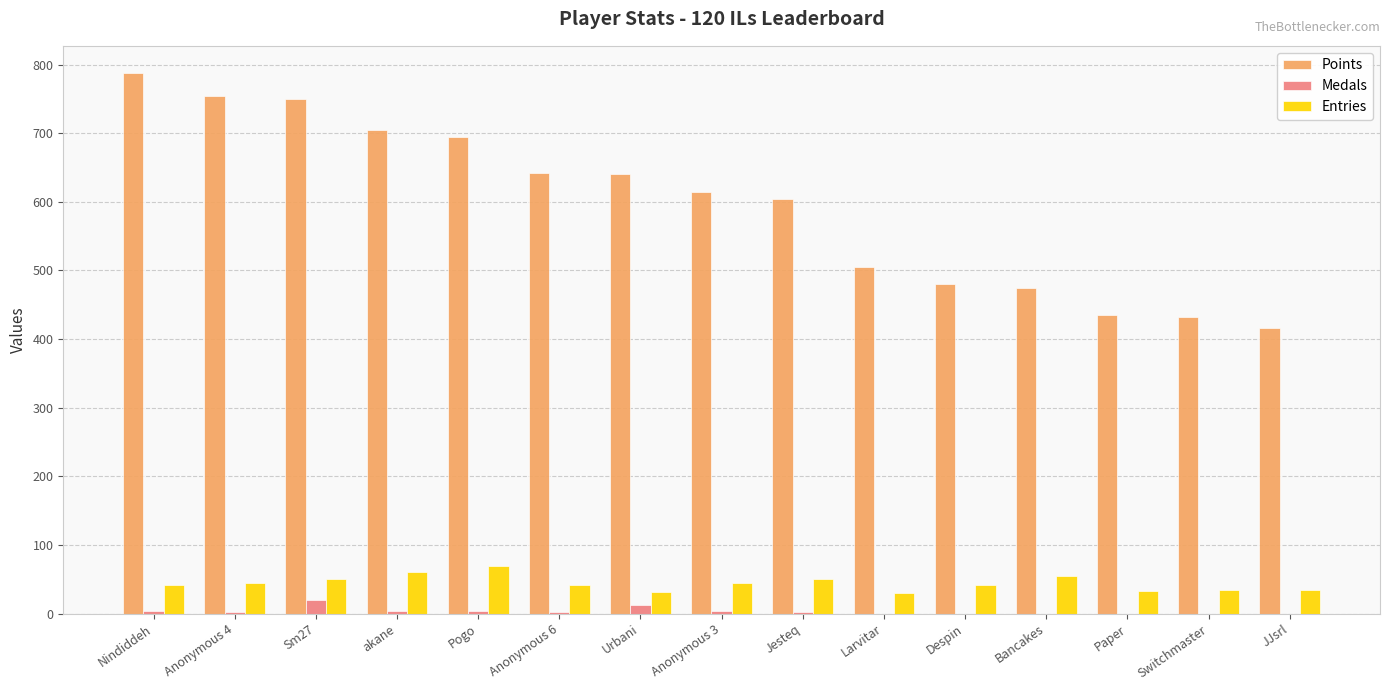

What is the greatest value displayed?

788